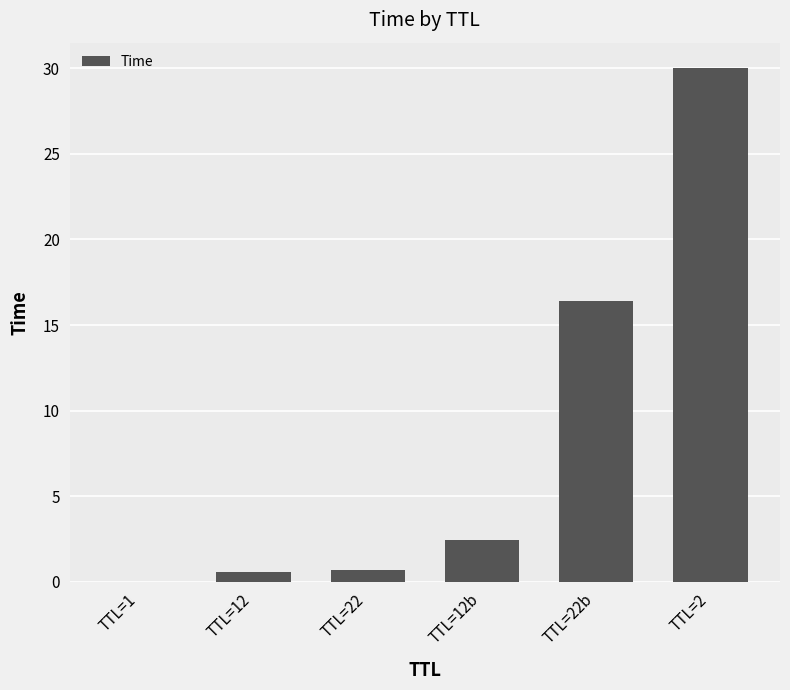

At which label does the data first exceed 2?

TTL=12b